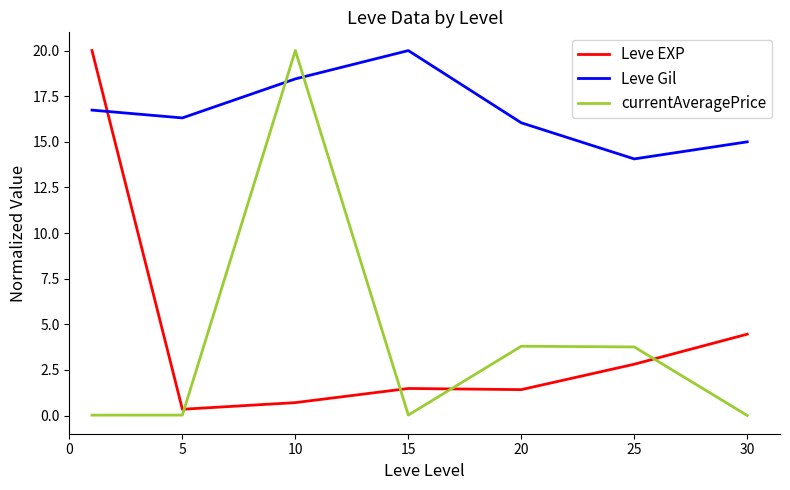

What are all the series names shown in the legend?

Leve EXP, Leve Gil, currentAveragePrice